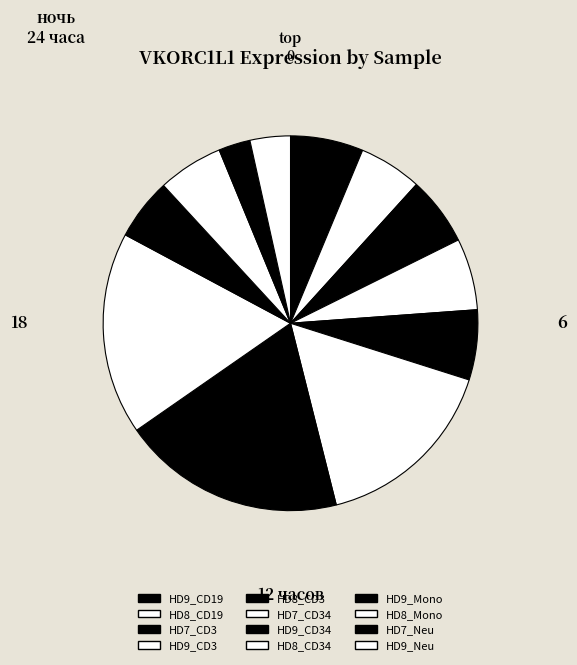

Does HD8_CD3 account for over 50% of the chart?

No